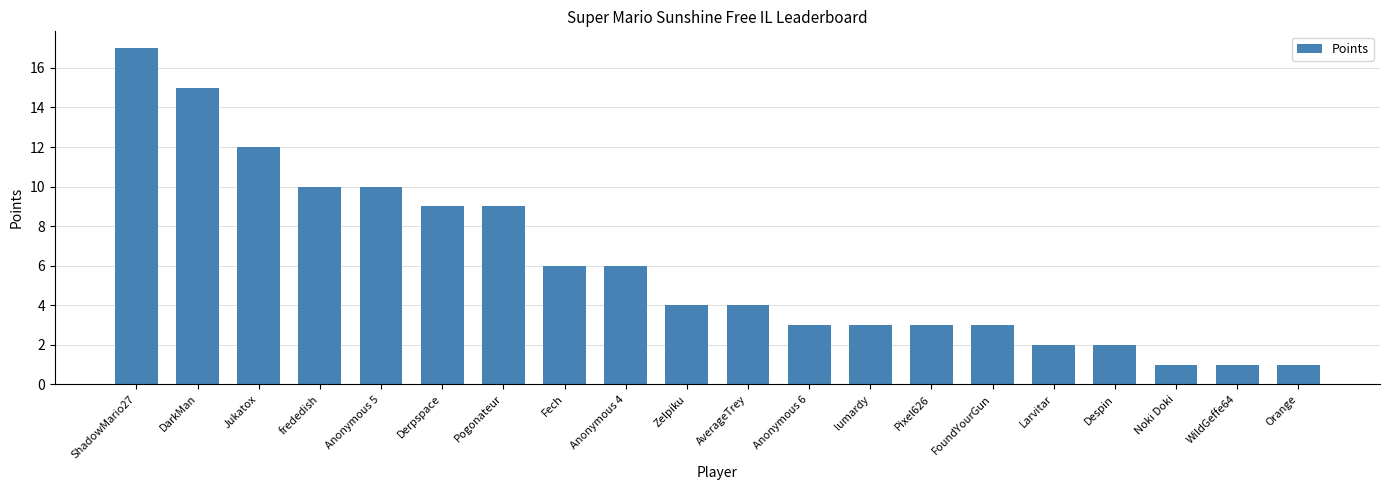

What is the label of the 5th bar from the right?

Larvitar